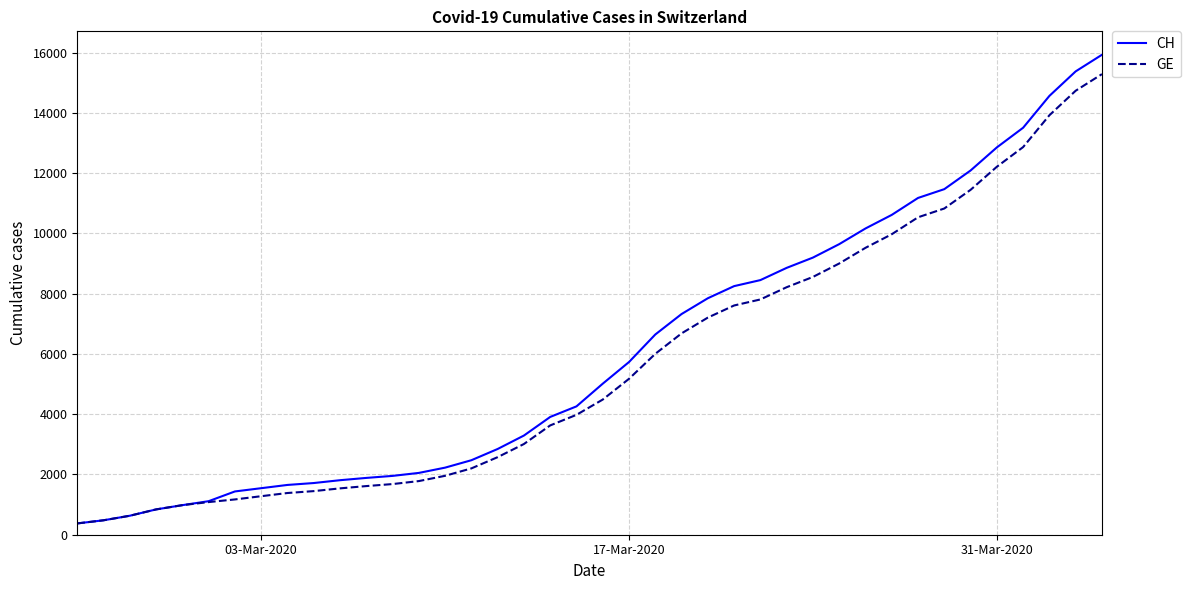

Which series has the largest range (max minus min)?

CH